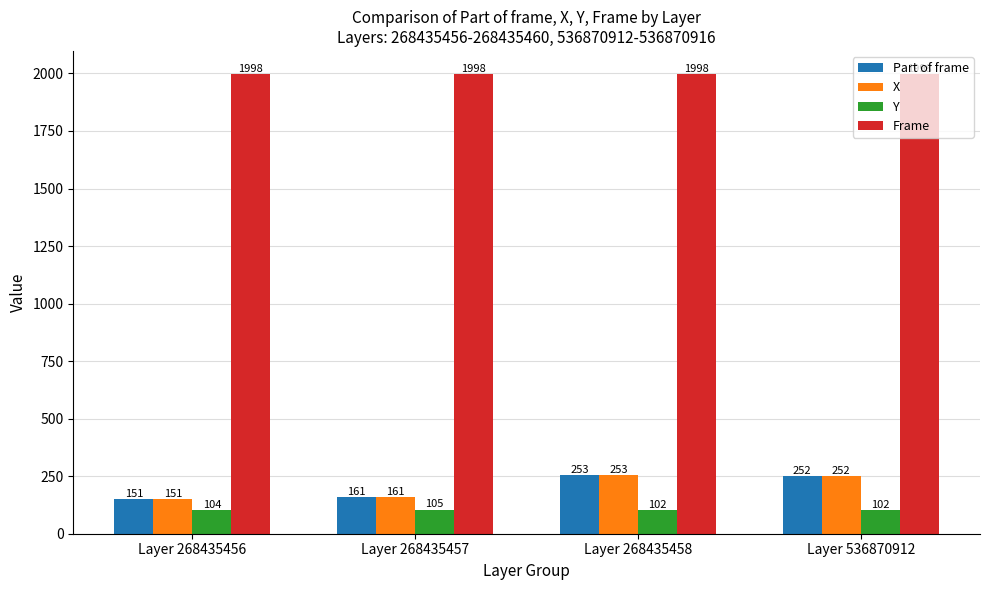

At which category is the sum across all series the highest?

Layer 268435458